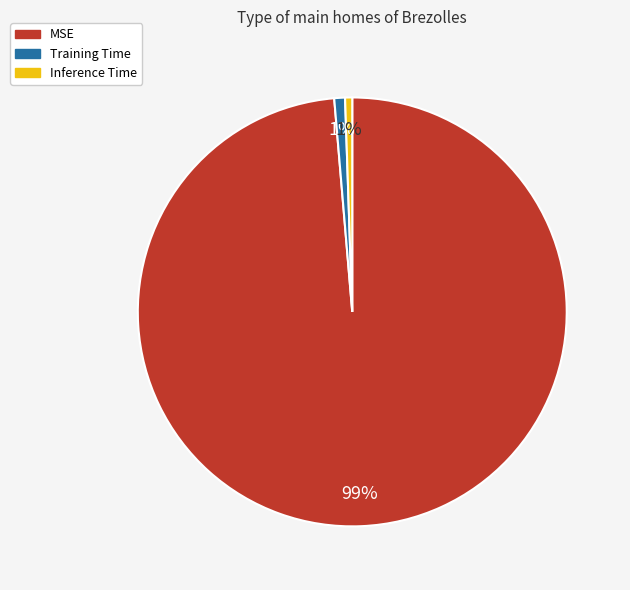

What percentage is the Inference Time slice, to the nearest percent?

1%